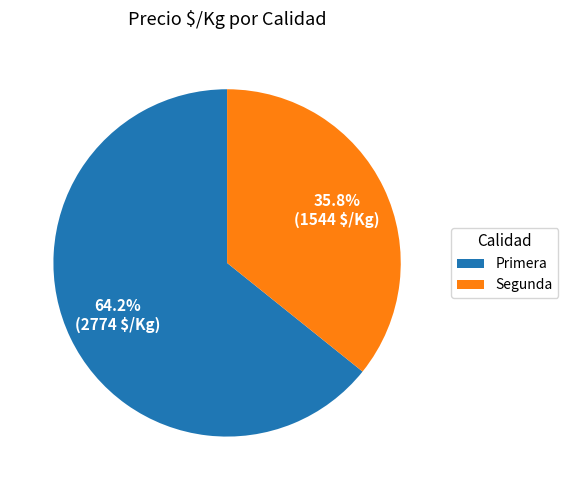

To the nearest percent, what is the difference between the largest and smallest slice percentages?

28%